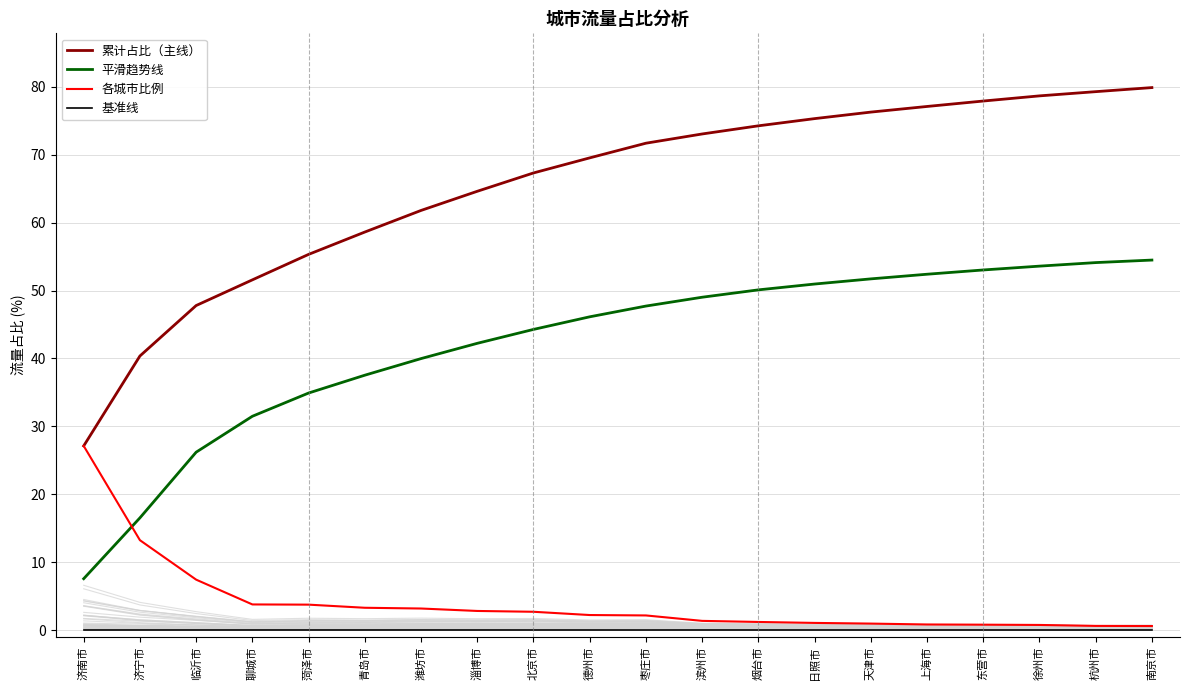

Between 滨州市 and 青岛市, which is larger?

滨州市